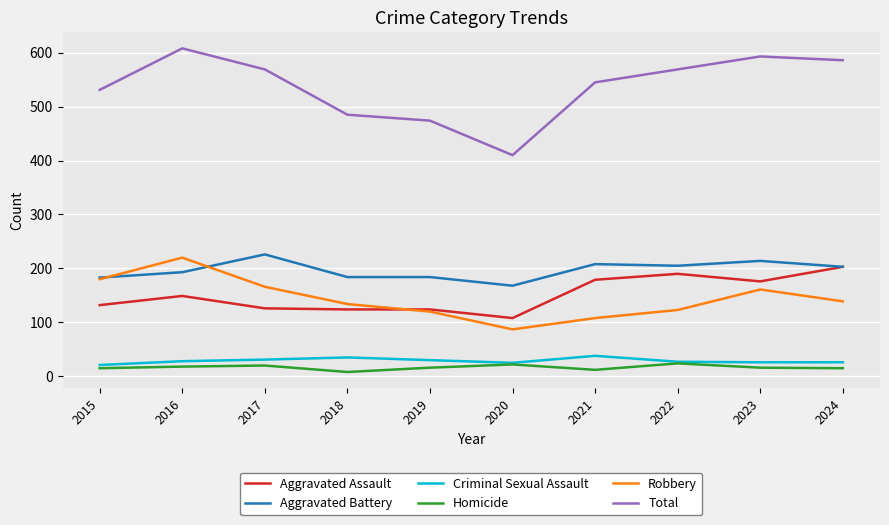

Which series has the largest total across all categories?

Total